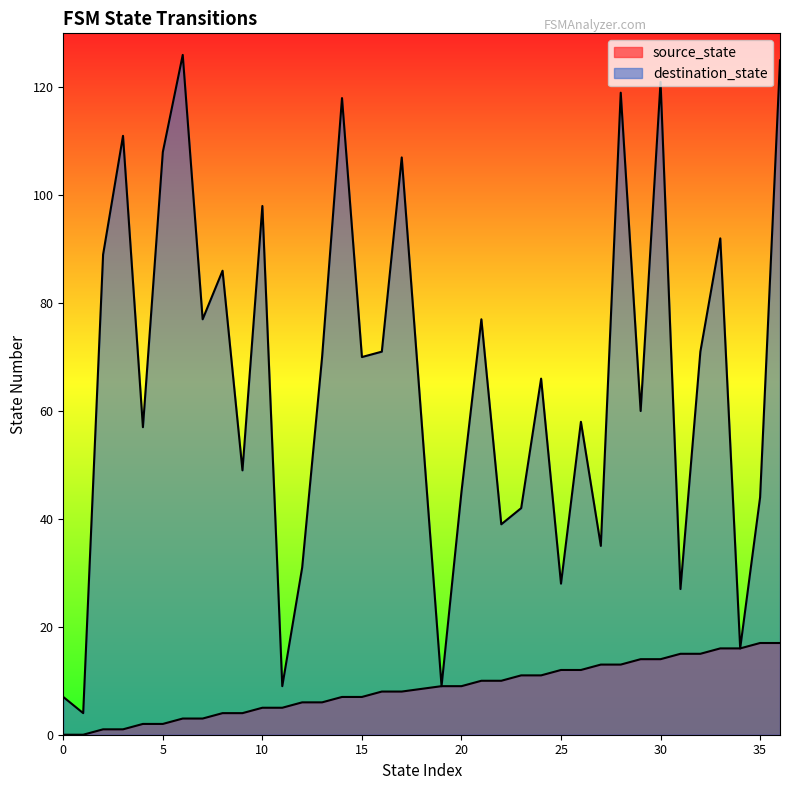

Which series has the widest spread of values?

destination_state